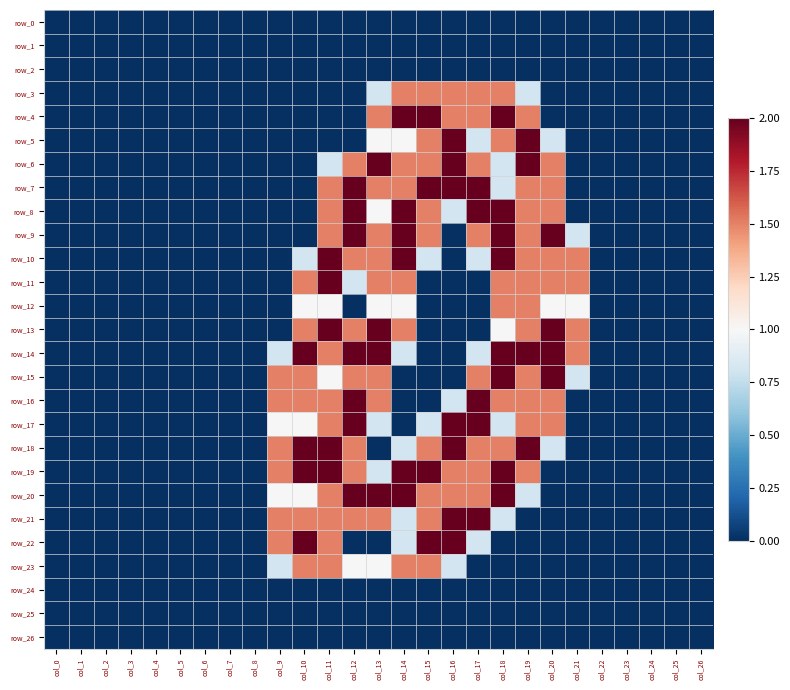

What value does the row_18 series have at col_18?

1.5